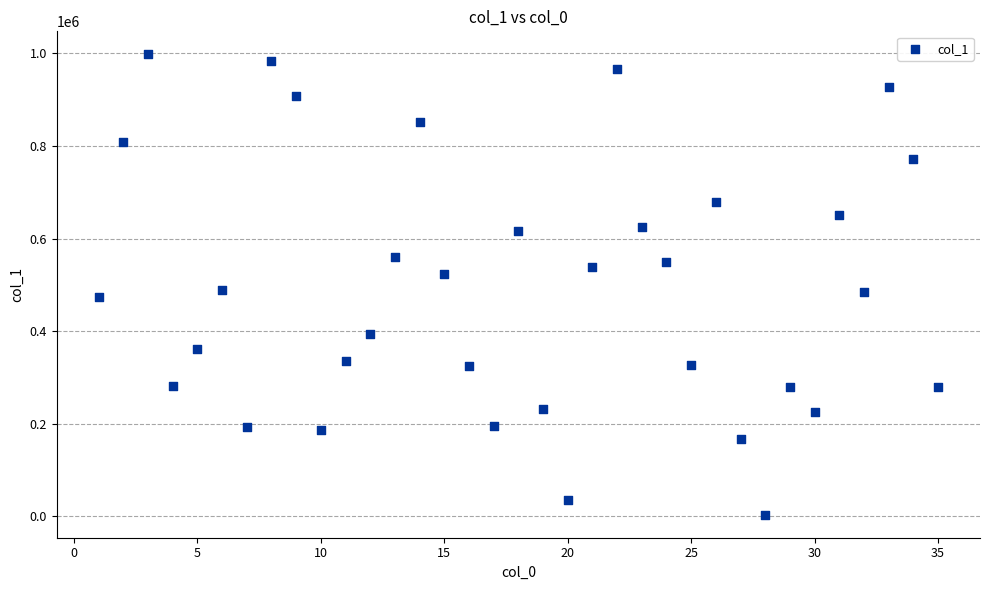

What is the range of Y values (max minus min)?

994142